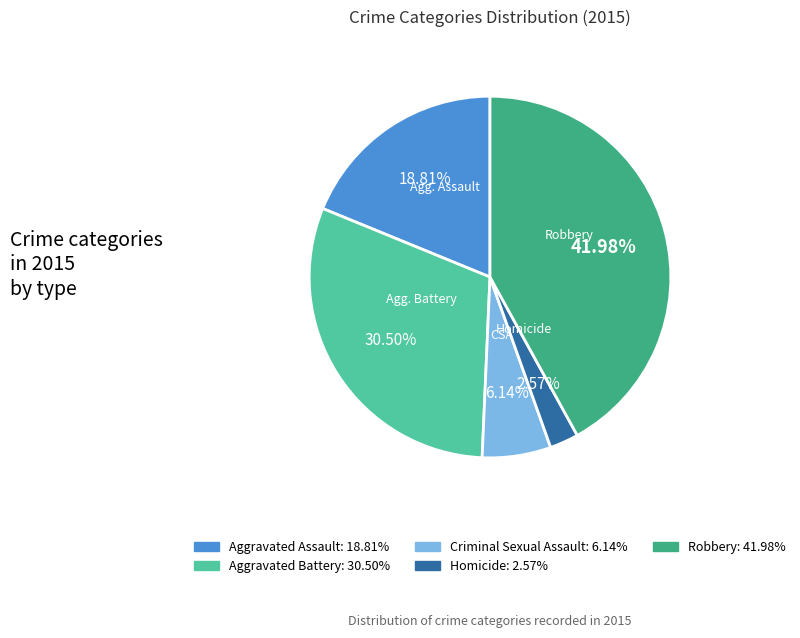

Is there any slice that represents more than half of the pie?

No